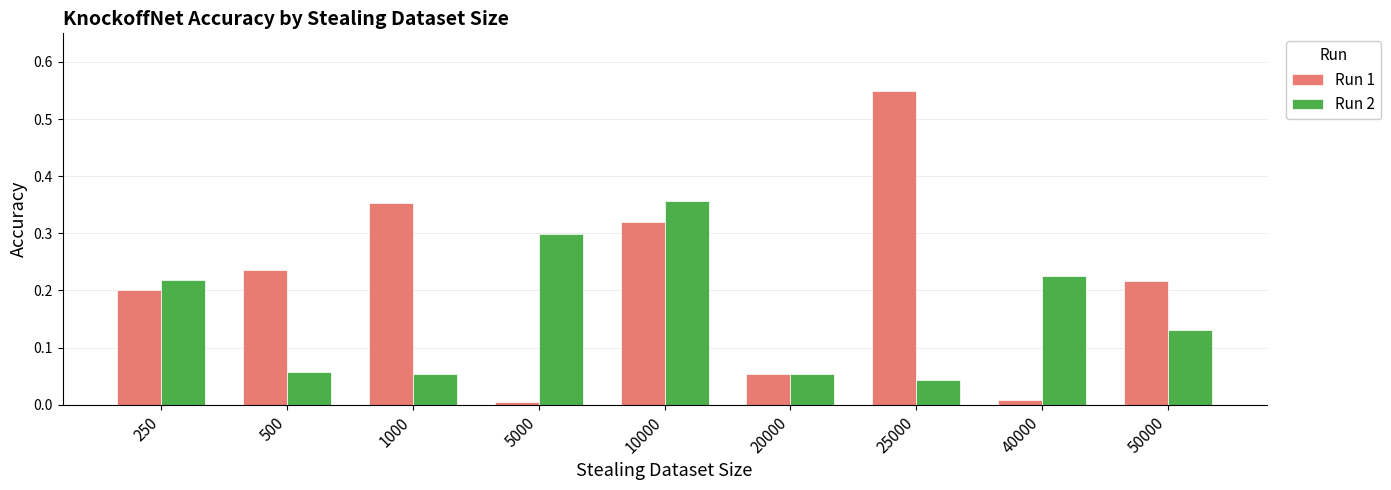

At which category is the sum across all series the highest?

10000